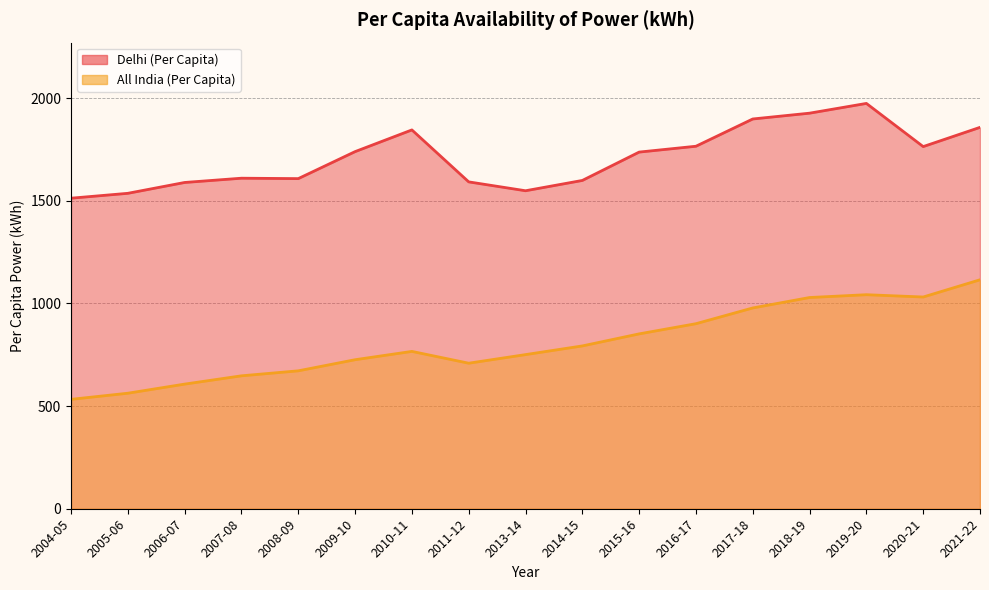

What is the label of the 8th point from the left?

2011-12